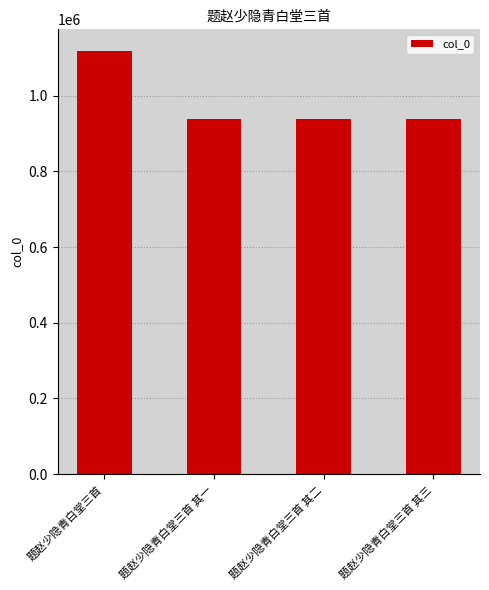

At which label does the data first exceed 937847?

题赵少隐青白堂三首